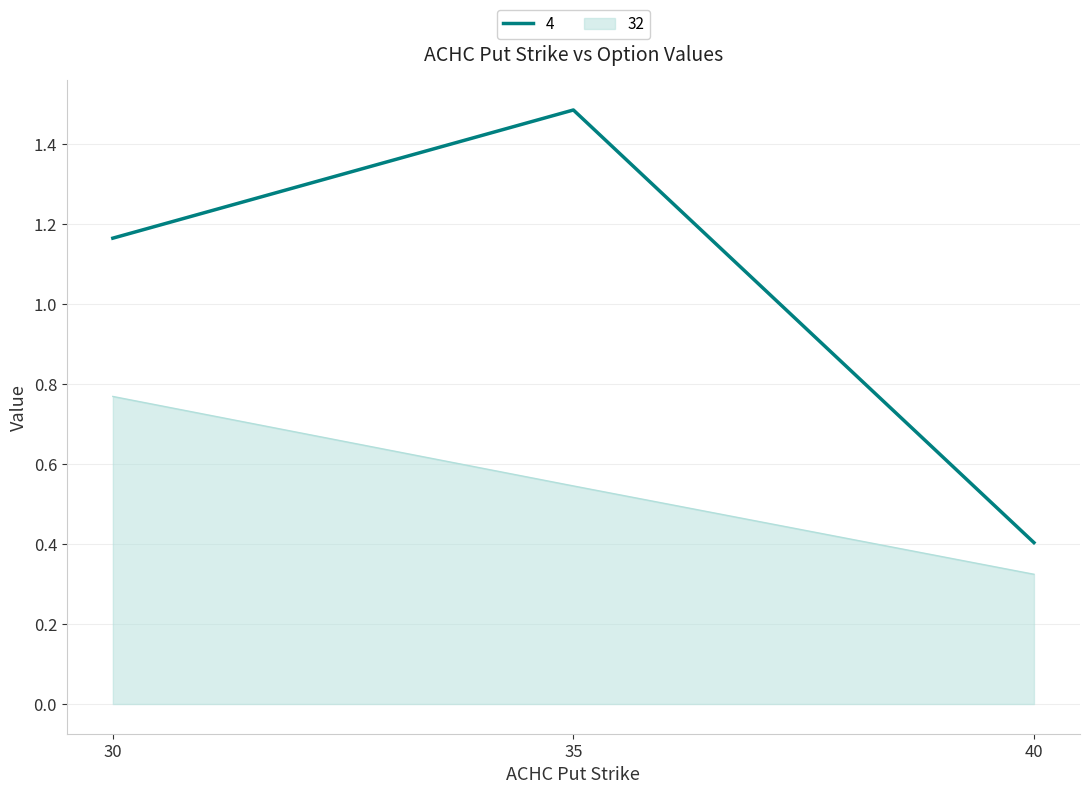

Does the chart display data point markers on the line(s)?

No